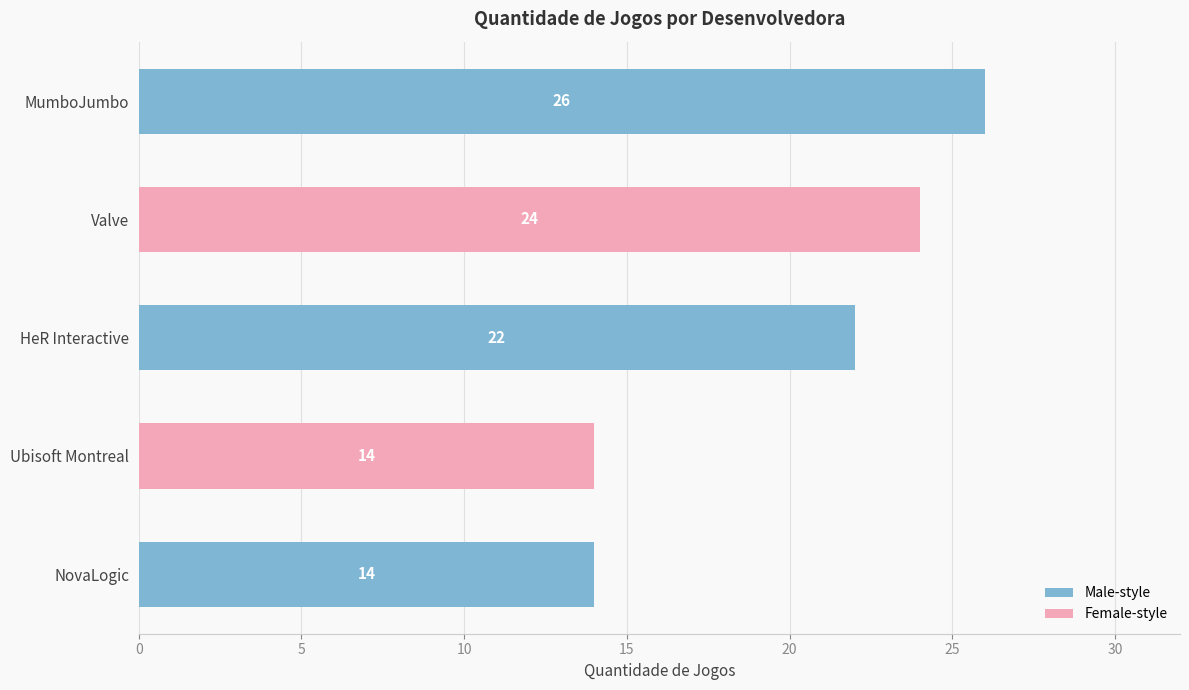

Where is the data nearest to the value 20?

HeR Interactive